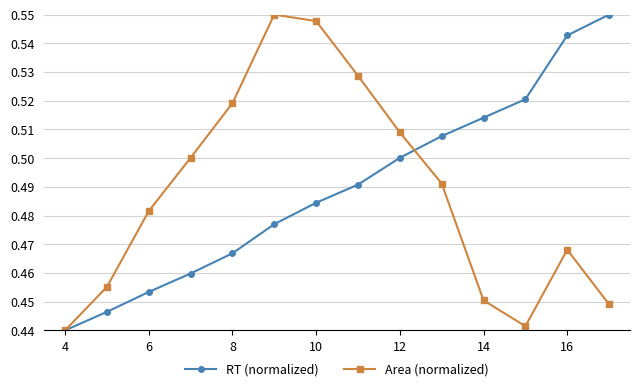

In Area (normalized), how many points are higher than both neighbors (excluding endpoints)?

2